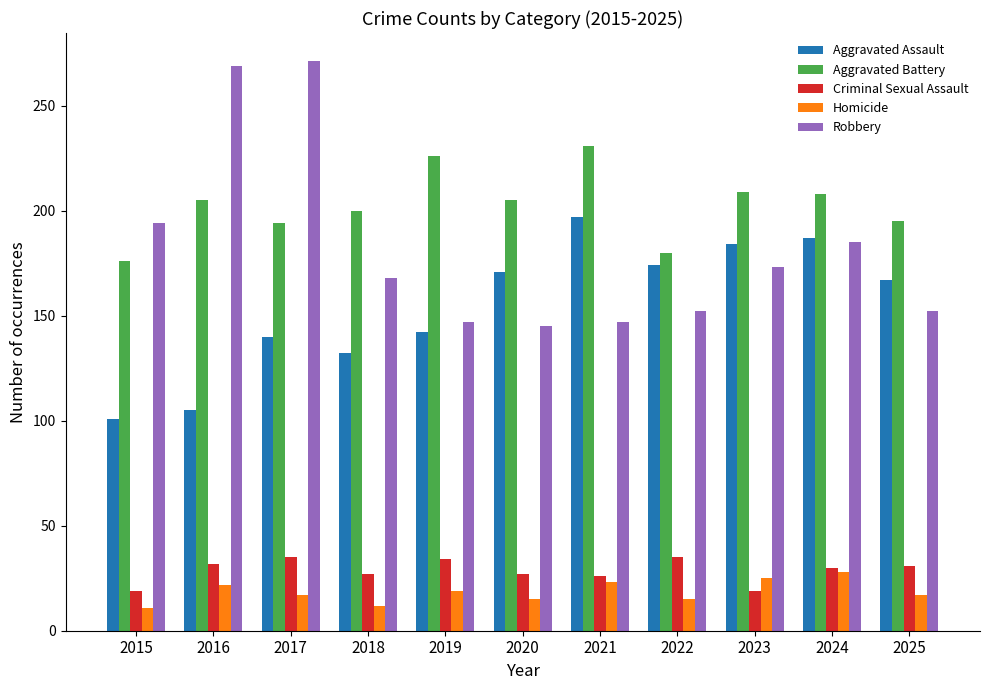

How many values in the Criminal Sexual Assault series are below 30?

5